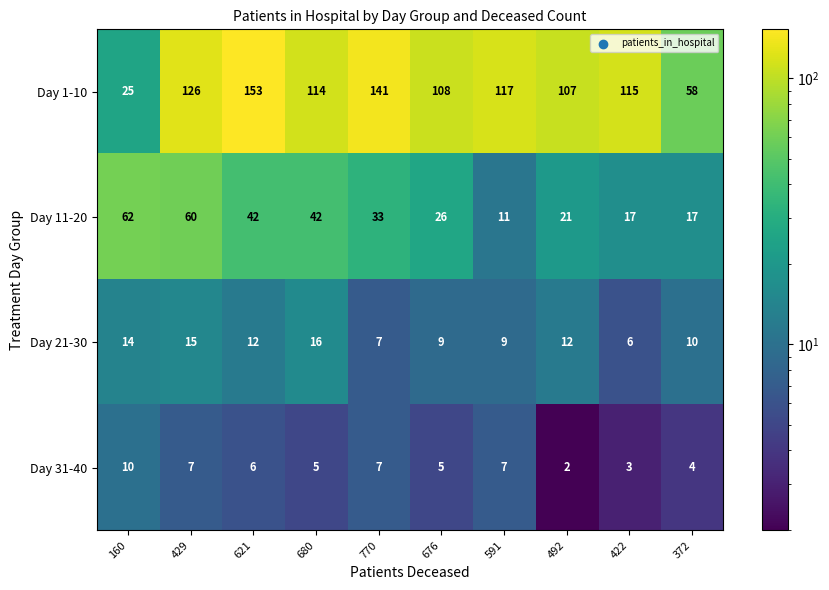

Rank the series at 680 from lowest to highest value.

Day 31-40, Day 21-30, Day 11-20, Day 1-10